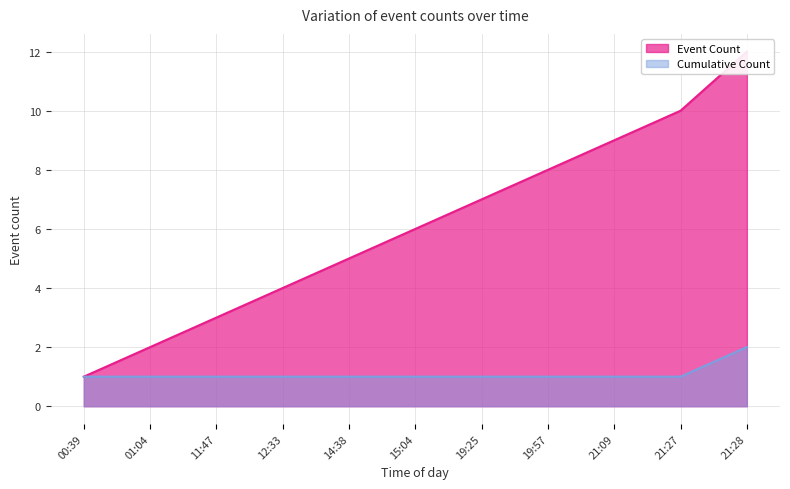

How many data points does each series have?

11